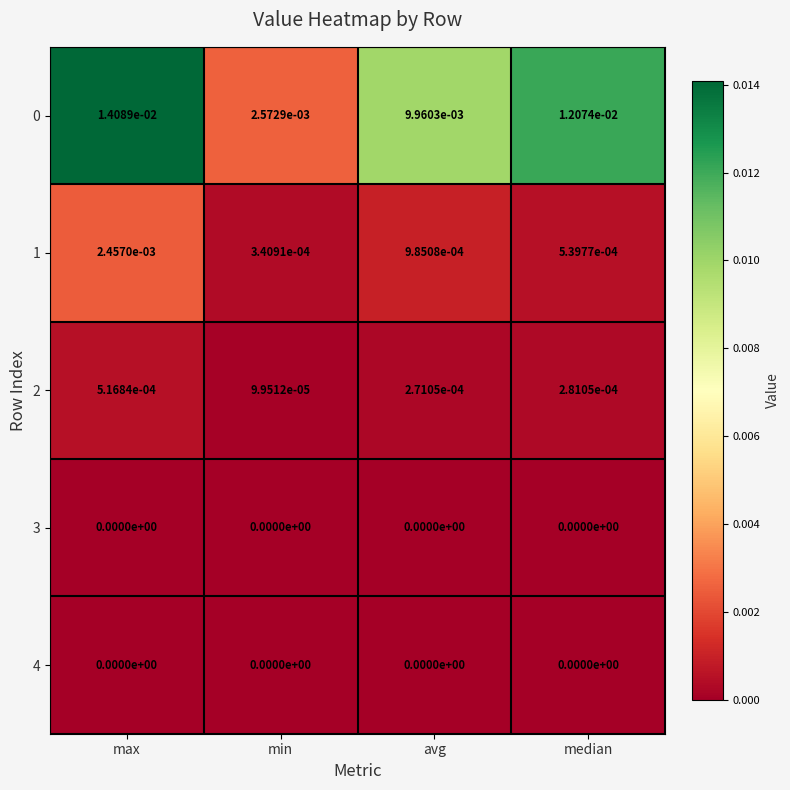

Is it true that 4 equals 0.0 at max?

True